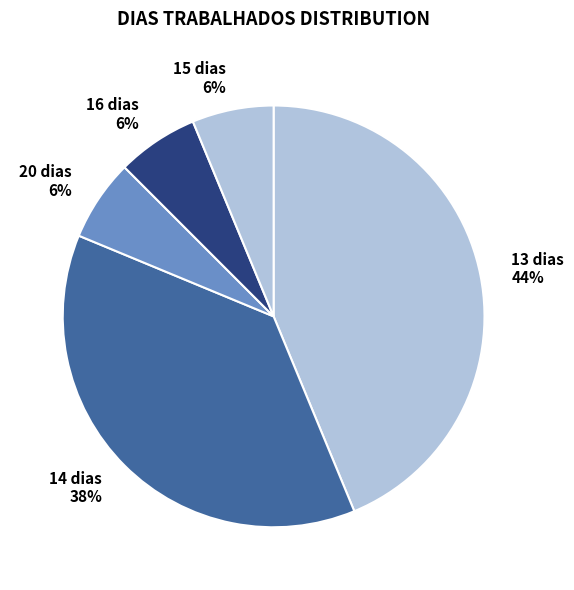

What is the largest slice in the pie chart?

13 dias